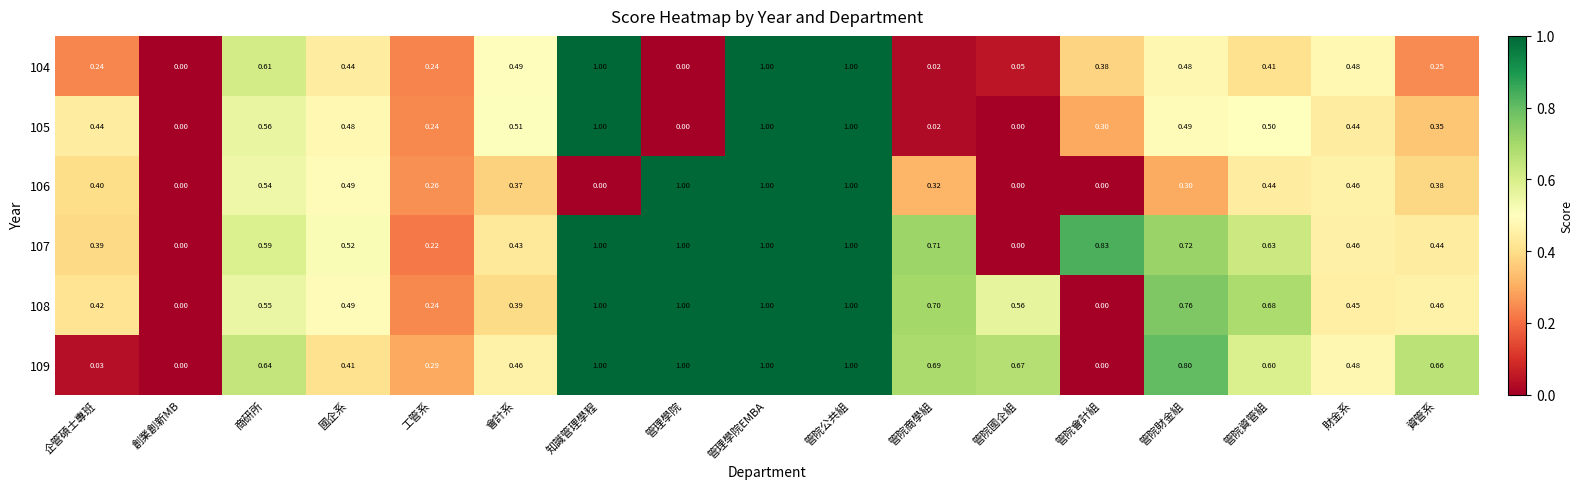

Is the value of 107 at 國企系 greater than the value of 105 at 管院財金組?

Yes